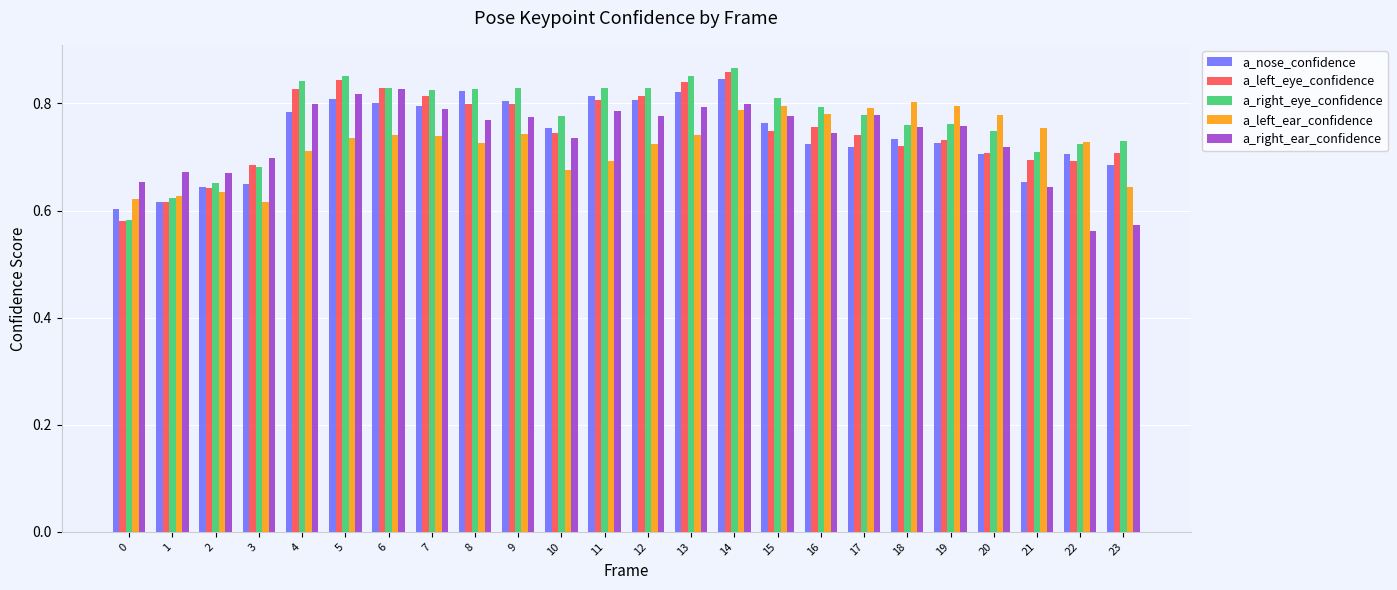

What is the difference between the highest and lowest values at 4?

0.1